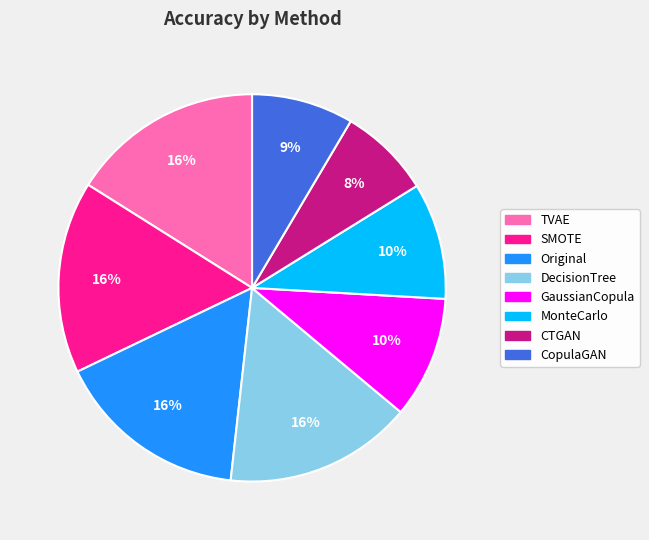

Which has a higher value, CTGAN or DecisionTree?

DecisionTree